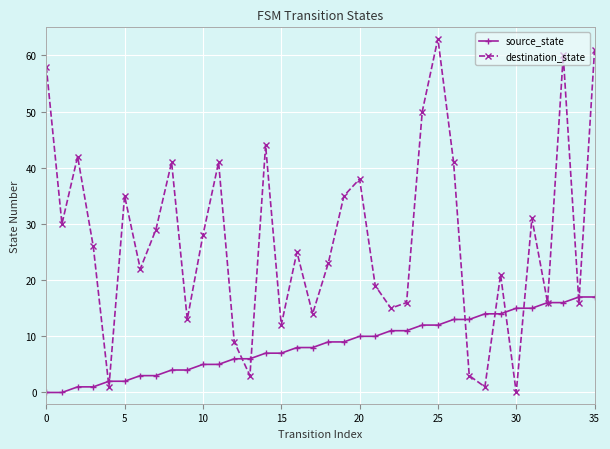

List the series in order of their peak value, lowest first.

source_state, destination_state